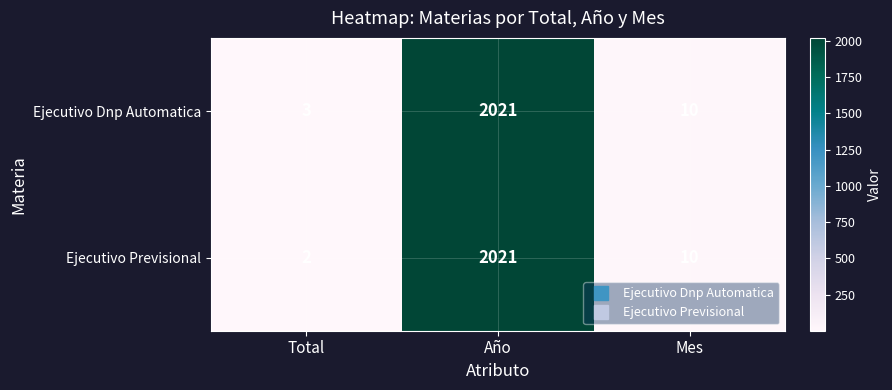

Reading left to right, extract all data points from this chart.

Ejecutivo Dnp Automatica: 3	2021	10
Ejecutivo Previsional: 2	2021	10